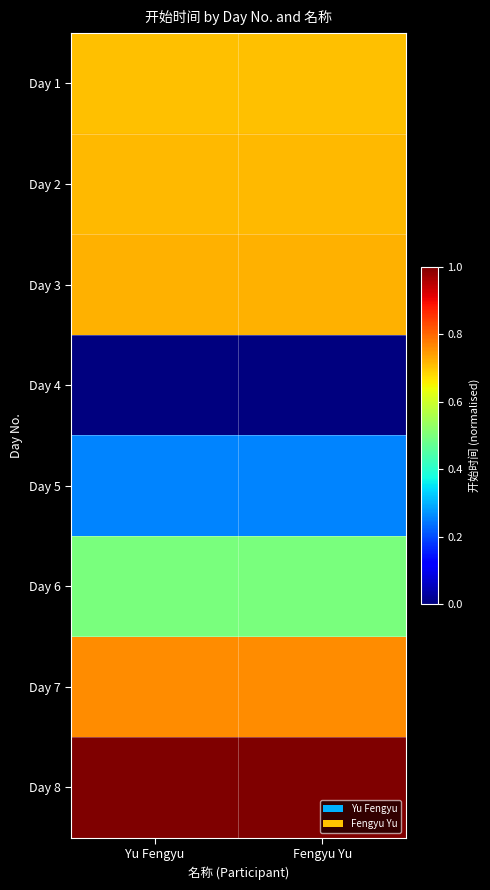

At how many categories does at least one series exceed 0?

2